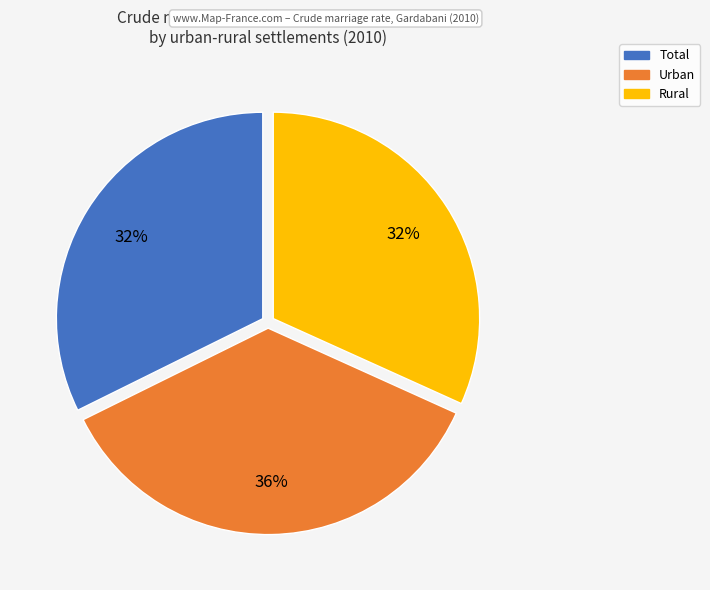

Which category has the biggest portion of the pie?

Urban